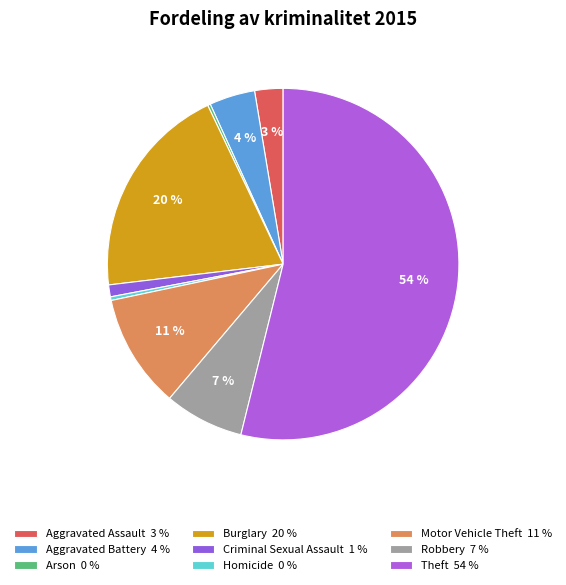

The Theft slice represents 54% of the pie. True or false?

True